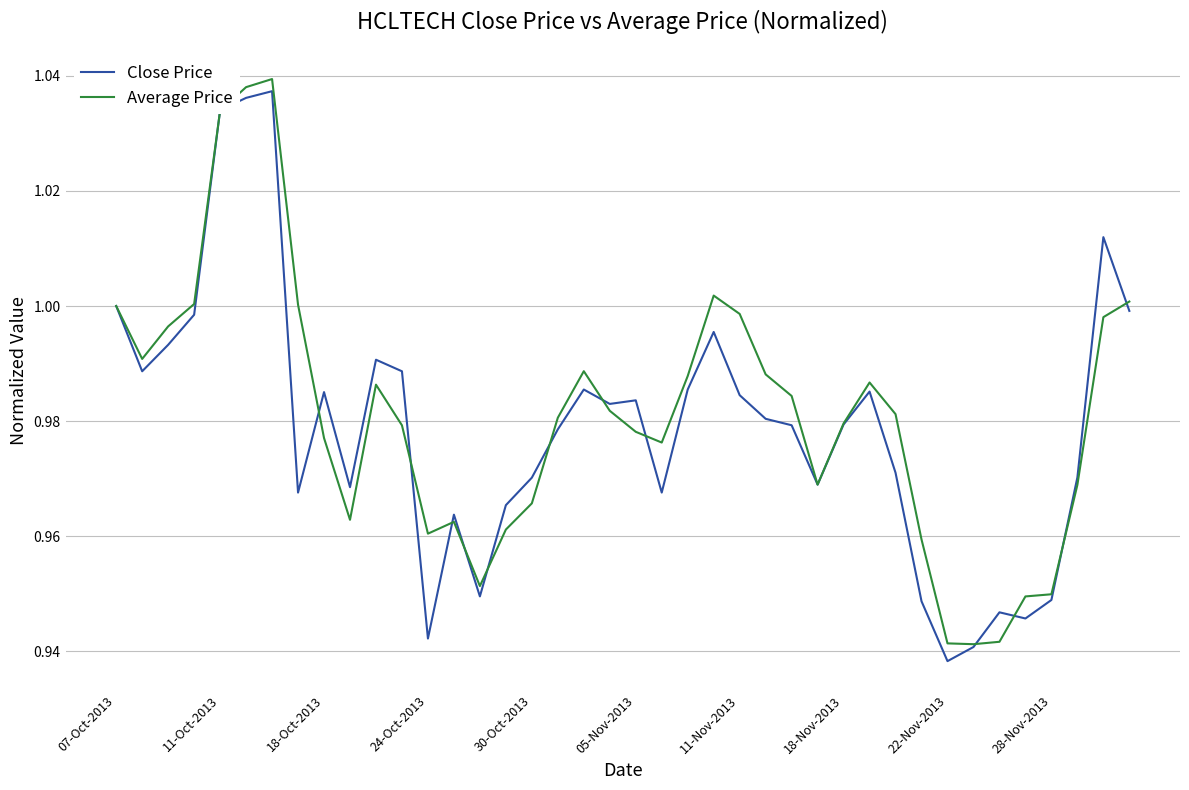

Is the value of Close Price at 11-Nov-2013 greater than the value of Average Price at 24-Oct-2013?

Yes